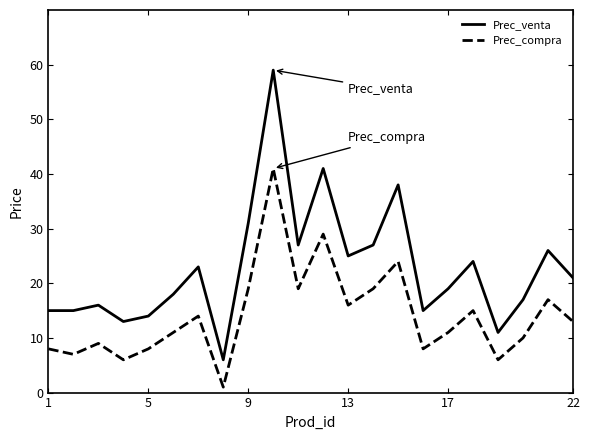

Reading left to right, what are all the values shown in this chart?

Prec_venta: 15	15	16	13	14	18	23	6	31	59	27	41	25	27	38	15	19	24	11	17	26	21
Prec_compra: 8	7	9	6	8	11	14	1	19	41	19	29	16	19	24	8	11	15	6	10	17	13